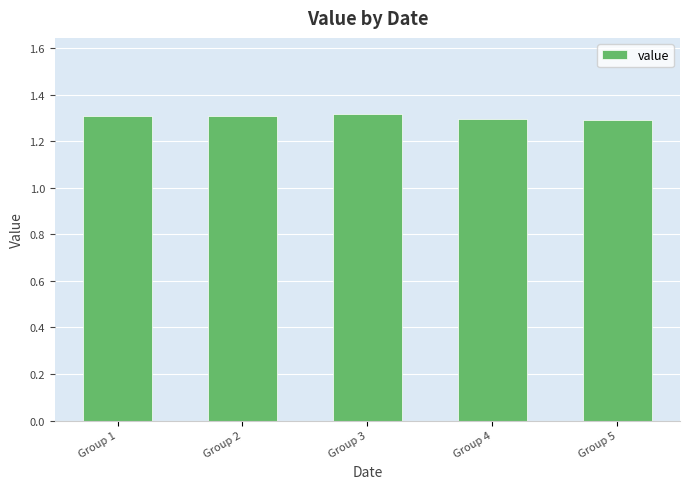

What is the sum of the values at Group 1 and Group 5?

2.6